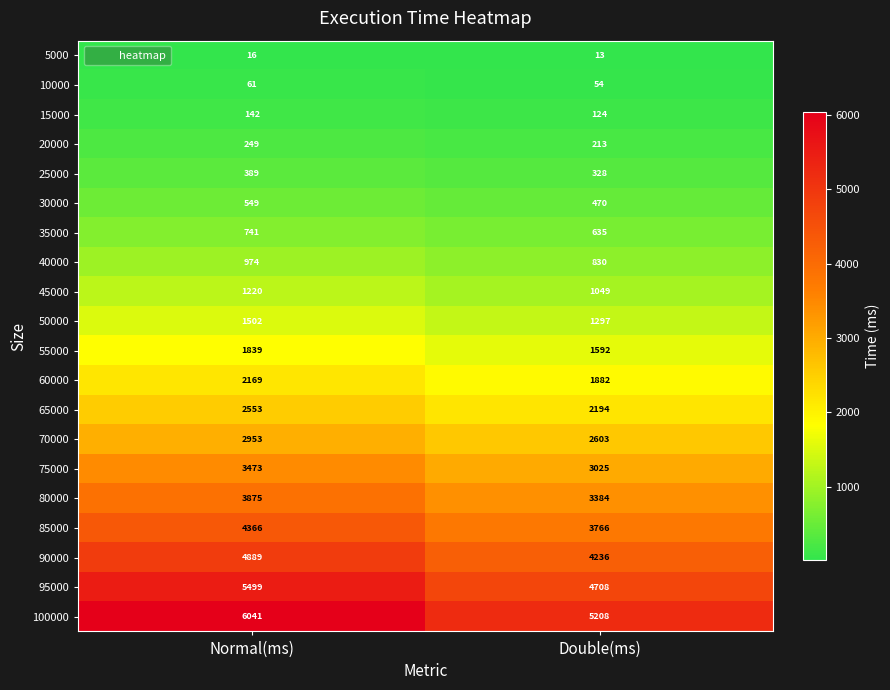

How many distinct data groups are displayed?

20